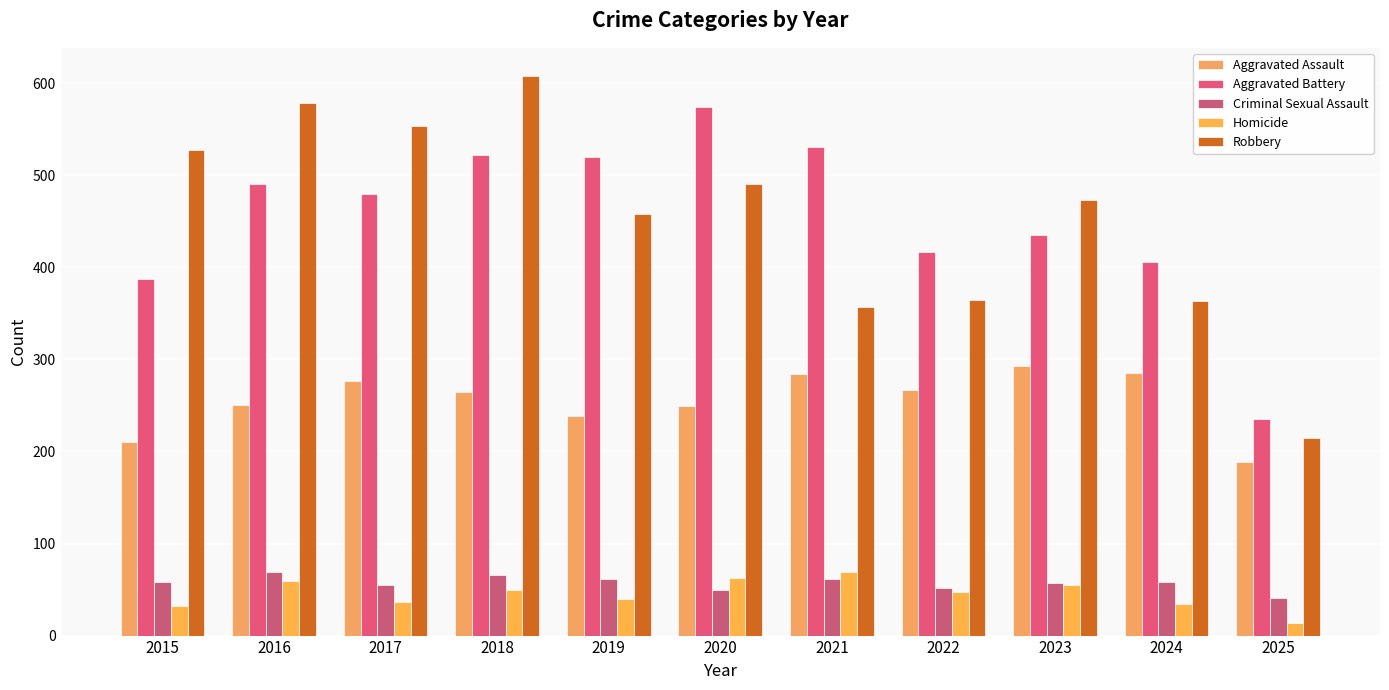

At which category is the sum across all series the highest?

2018